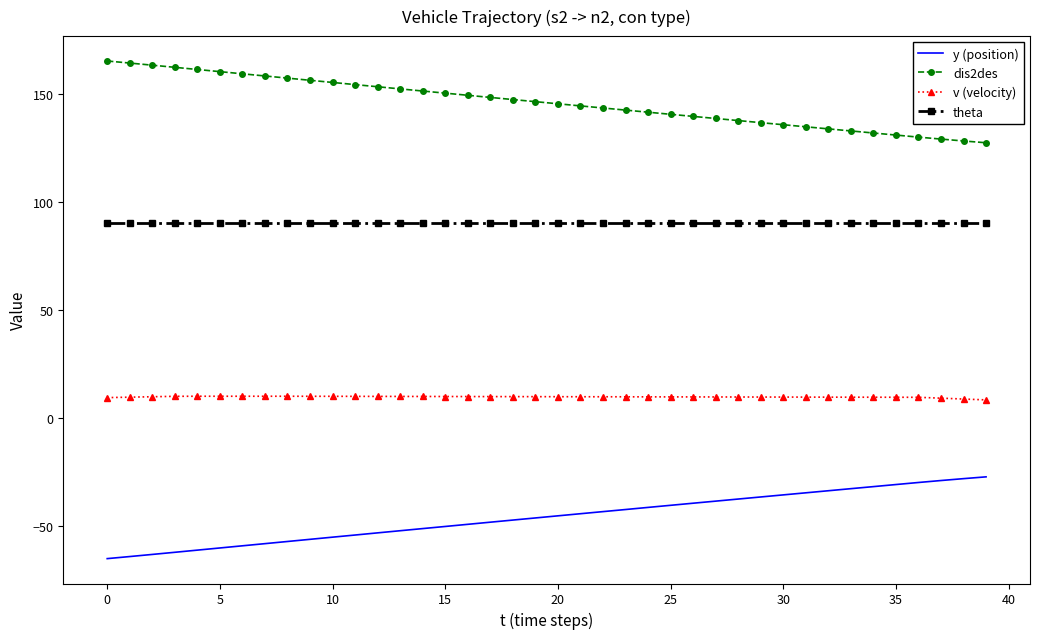

What is the average value of the dis2des series?

146.0